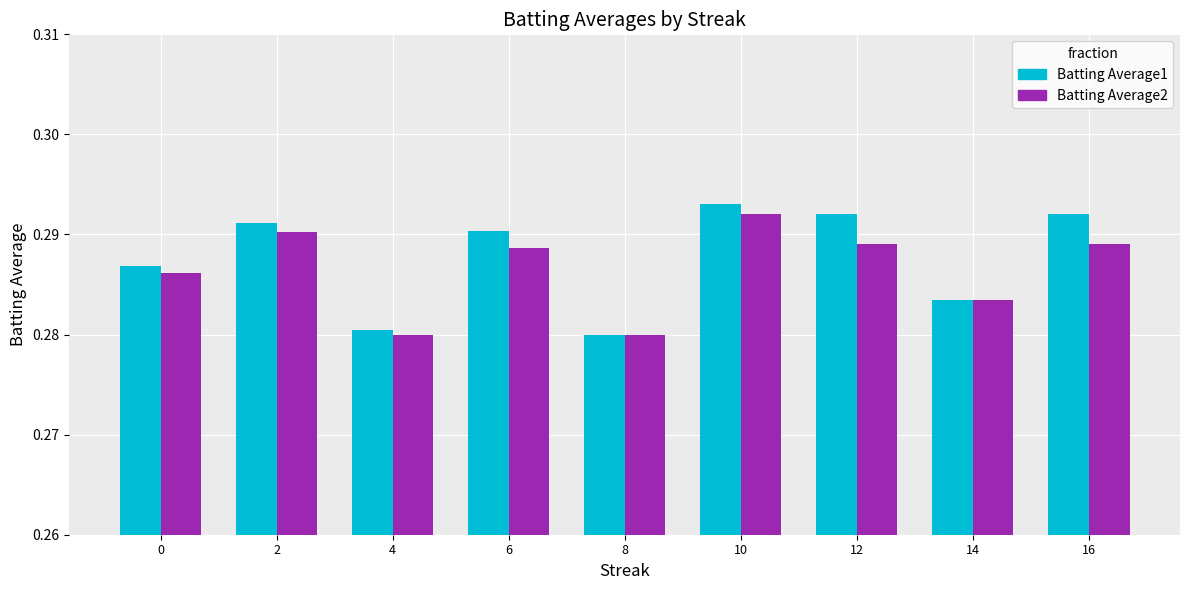

The value of Batting Average2 at 2 is 0.5. True or false?

False